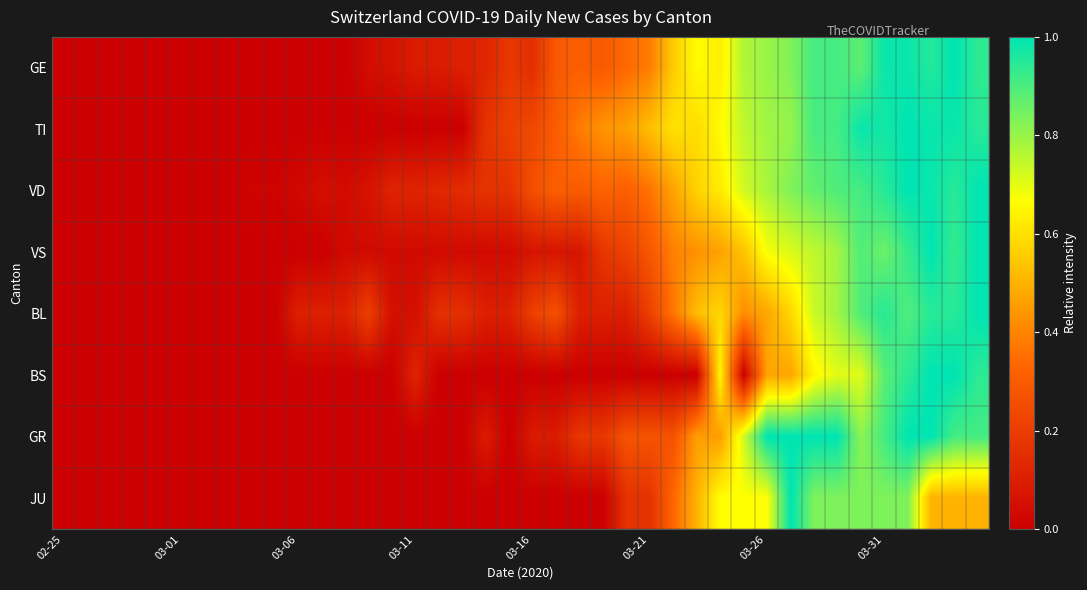

List the series in order of their peak value, highest first.

GE, TI, VD, VS, BL, BS, GR, JU